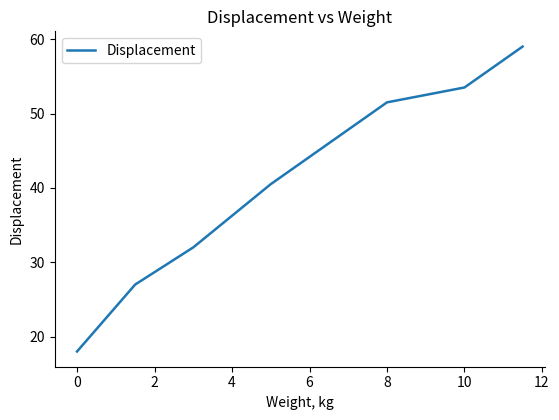

What is the difference between the maximum and second lowest values?

32.0